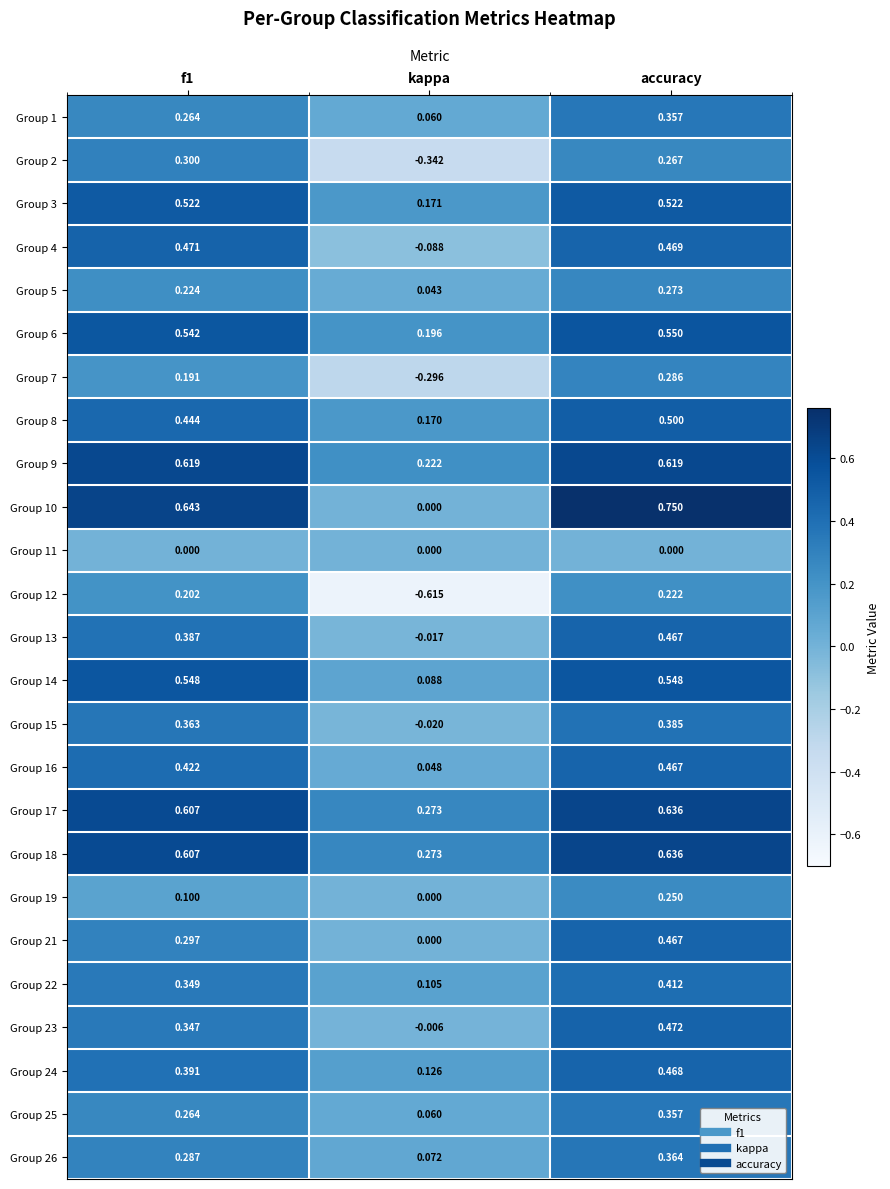

Which category has the highest value across all series?

accuracy